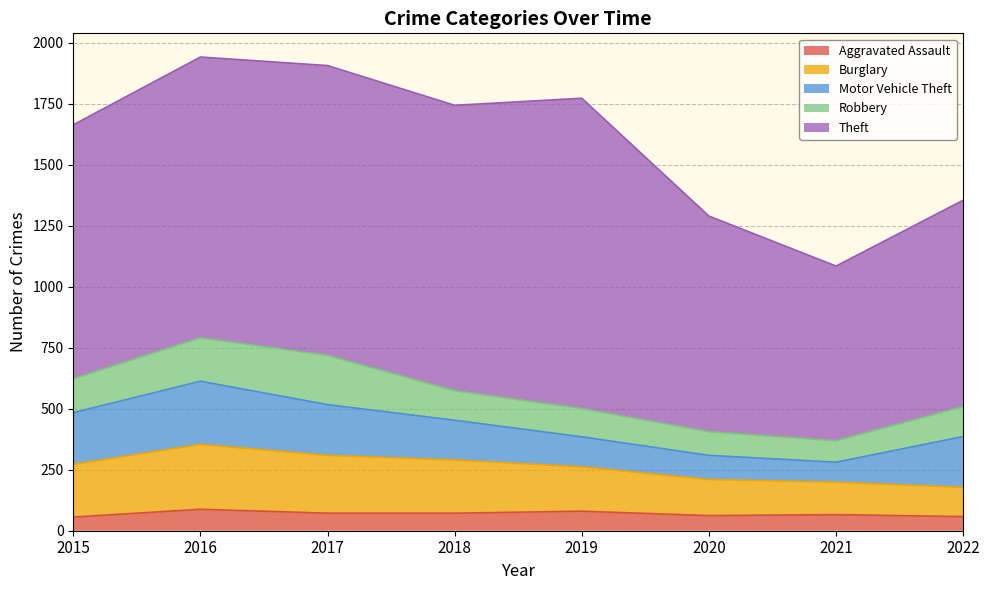

True or false: Theft and Aggravated Assault intersect in this chart.

False